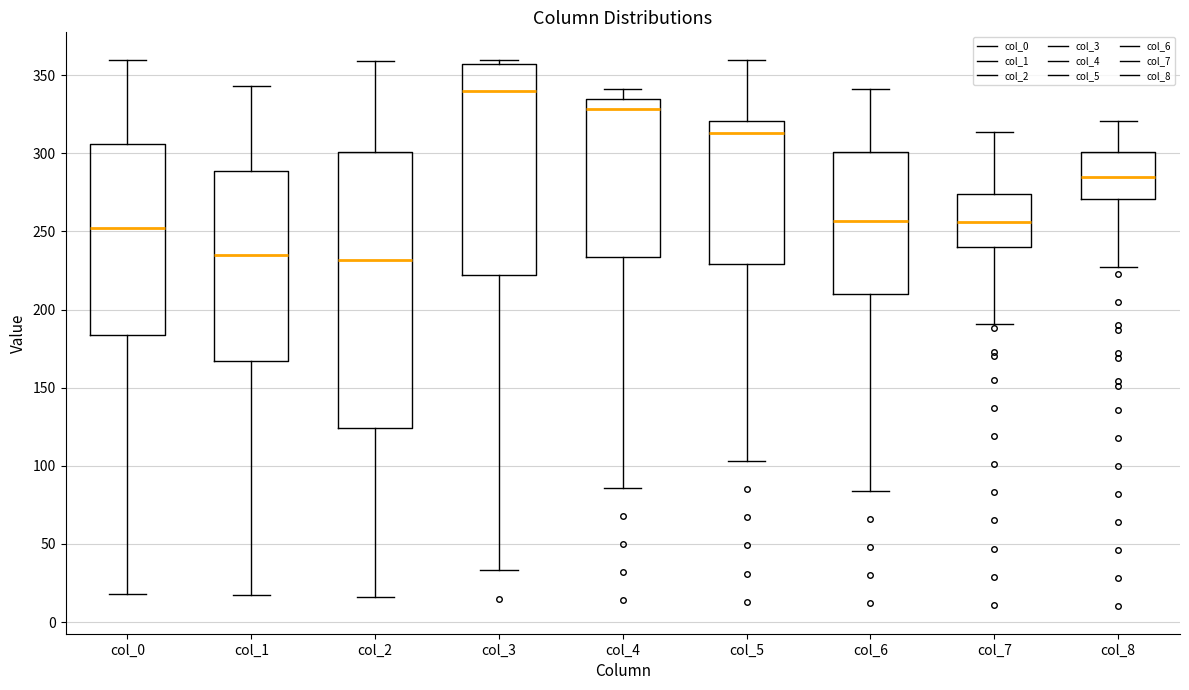

Reading left to right, read every box against the y-axis: the position of its median line, the range the box covers, and the ends of its whiskers. The values are not printed on the chart, so give them approximately, as read against the axis.

col_0: median 250, box 185 to 305, whiskers 20 to 360
col_1: median 235, box 165 to 290, whiskers 15 to 345
col_2: median 230, box 125 to 300, whiskers 15 to 360
col_3: median 340, box 220 to 355, whiskers 35 to 360
col_4: median 330, box 235 to 335, whiskers 85 to 340
col_5: median 315, box 230 to 320, whiskers 105 to 360
col_6: median 255, box 210 to 300, whiskers 85 to 340
col_7: median 255, box 240 to 275, whiskers 190 to 315
col_8: median 285, box 270 to 300, whiskers 225 to 320